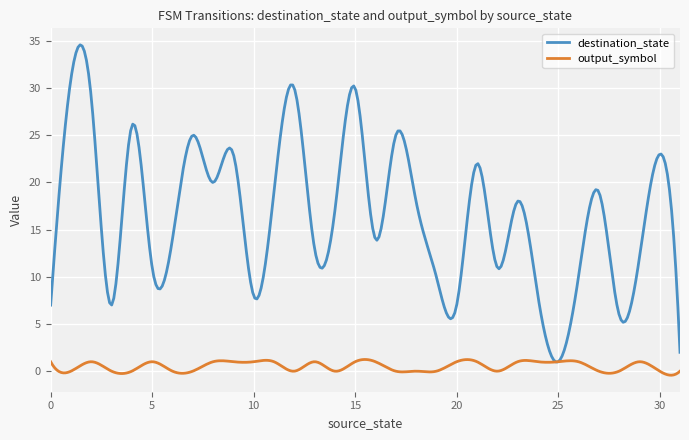

List the series in order of their overall mean, lowest first.

output_symbol, destination_state